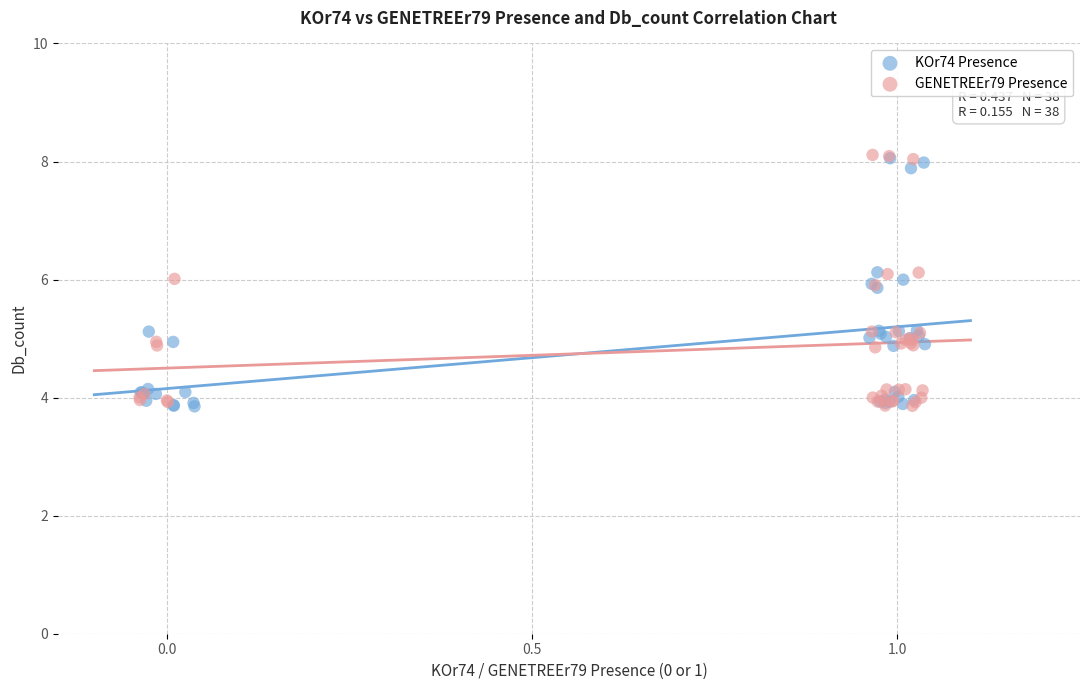

Which series has the widest spread of Y values?

GENETREEr79 Presence